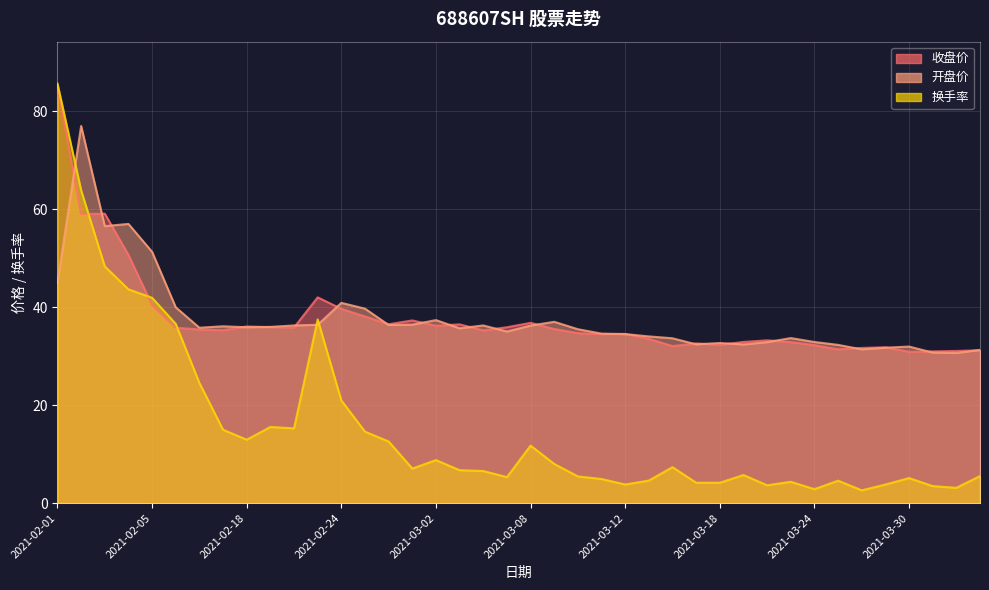

Reading left to right, transcribe all the data shown in this chart.

收盘价: 2021-02-01=85.0	2021-02-02=59.0	2021-02-03=59.1	2021-02-04=50.7	2021-02-05=40.4	2021-02-08=35.8	2021-02-09=35.5	2021-02-10=35.3	2021-02-18=36.1	2021-02-19=35.9	2021-02-22=35.9	2021-02-23=42.0	2021-02-24=39.7	2021-02-25=38.1	2021-02-26=36.5	2021-03-01=37.3	2021-03-02=36.2	2021-03-03=36.5	2021-03-04=35.2	2021-03-05=35.9	2021-03-08=36.8	2021-03-09=35.5	2021-03-10=34.7	2021-03-11=34.5	2021-03-12=34.5	2021-03-15=33.5	2021-03-16=32.1	2021-03-17=32.6	2021-03-18=32.3	2021-03-19=32.9	2021-03-22=33.2	2021-03-23=32.9	2021-03-24=32.2	2021-03-25=31.4	2021-03-26=31.7	2021-03-29=31.8	2021-03-30=30.9	2021-03-31=31.0	2021-04-01=31.1	2021-04-02=31.2
开盘价: 2021-02-01=45.0	2021-02-02=77.0	2021-02-03=56.5	2021-02-04=57.0	2021-02-05=51.3	2021-02-08=40.0	2021-02-09=35.8	2021-02-10=36.1	2021-02-18=35.9	2021-02-19=36.0	2021-02-22=36.3	2021-02-23=36.4	2021-02-24=40.9	2021-02-25=39.7	2021-02-26=36.4	2021-03-01=36.4	2021-03-02=37.4	2021-03-03=35.7	2021-03-04=36.3	2021-03-05=35.0	2021-03-08=36.2	2021-03-09=37.0	2021-03-10=35.5	2021-03-11=34.6	2021-03-12=34.5	2021-03-15=34.0	2021-03-16=33.6	2021-03-17=32.4	2021-03-18=32.7	2021-03-19=32.4	2021-03-22=32.9	2021-03-23=33.7	2021-03-24=32.9	2021-03-25=32.3	2021-03-26=31.4	2021-03-29=31.7	2021-03-30=32.0	2021-03-31=30.7	2021-04-01=30.6	2021-04-02=31.3
换手率: 2021-02-01=85.6	2021-02-02=63.9	2021-02-03=48.3	2021-02-04=43.6	2021-02-05=41.9	2021-02-08=36.6	2021-02-09=24.5	2021-02-10=15.0	2021-02-18=12.9	2021-02-19=15.5	2021-02-22=15.3	2021-02-23=37.5	2021-02-24=21.0	2021-02-25=14.6	2021-02-26=12.6	2021-03-01=7.1	2021-03-02=8.8	2021-03-03=6.7	2021-03-04=6.5	2021-03-05=5.3	2021-03-08=11.7	2021-03-09=8.0	2021-03-10=5.5	2021-03-11=4.9	2021-03-12=3.8	2021-03-15=4.6	2021-03-16=7.3	2021-03-17=4.2	2021-03-18=4.2	2021-03-19=5.7	2021-03-22=3.6	2021-03-23=4.3	2021-03-24=2.9	2021-03-25=4.6	2021-03-26=2.6	2021-03-29=3.8	2021-03-30=5.1	2021-03-31=3.5	2021-04-01=3.1	2021-04-02=5.5